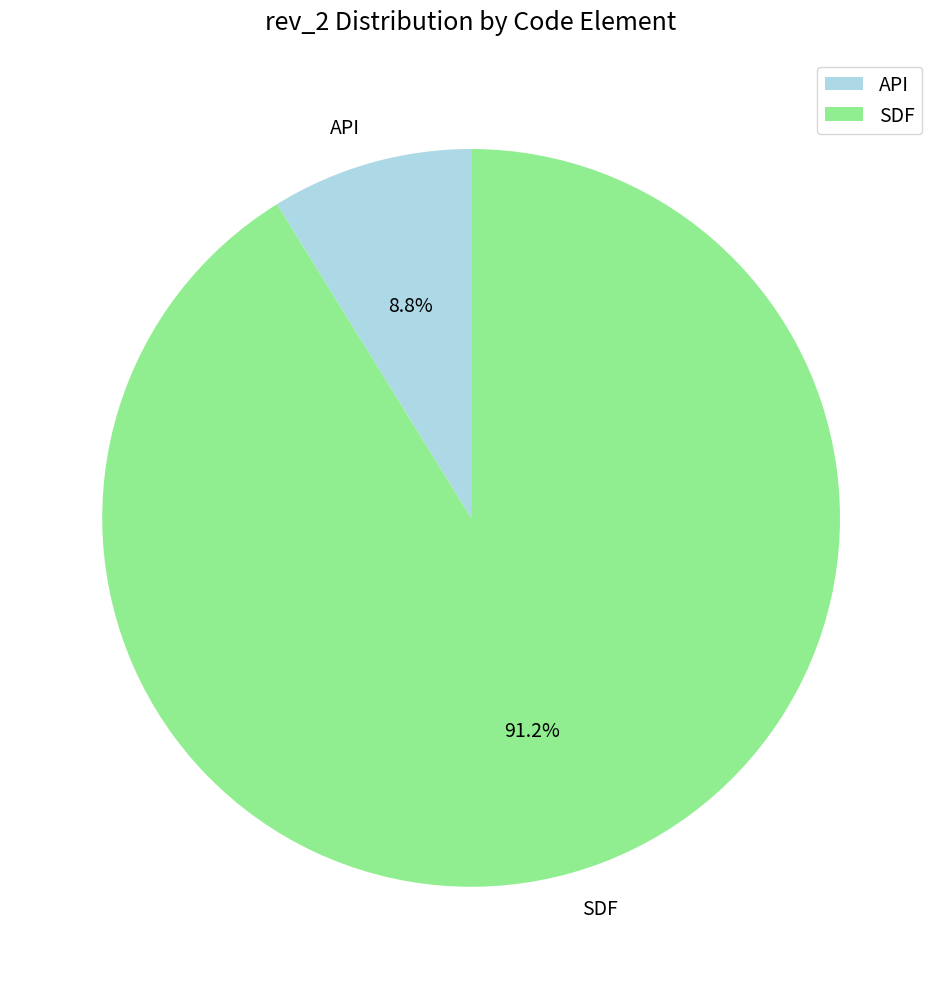

Rank the categories by value from highest to lowest.

SDF, API